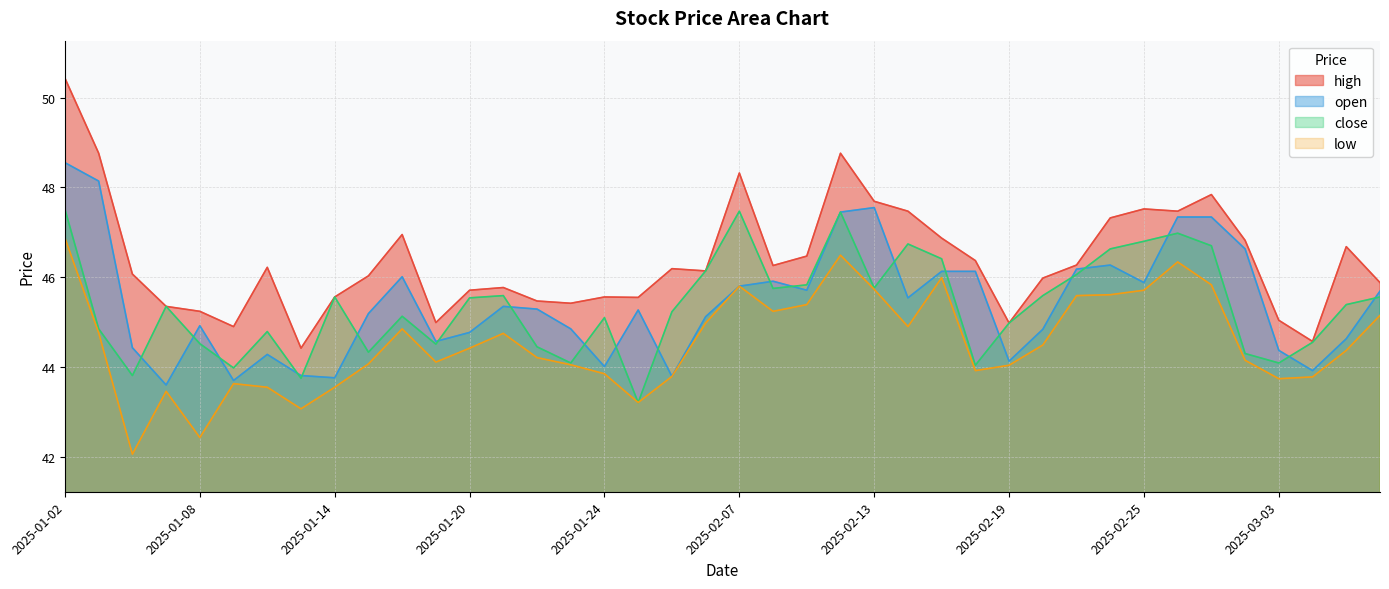

At which category does open reach its first local peak?

2025-01-08